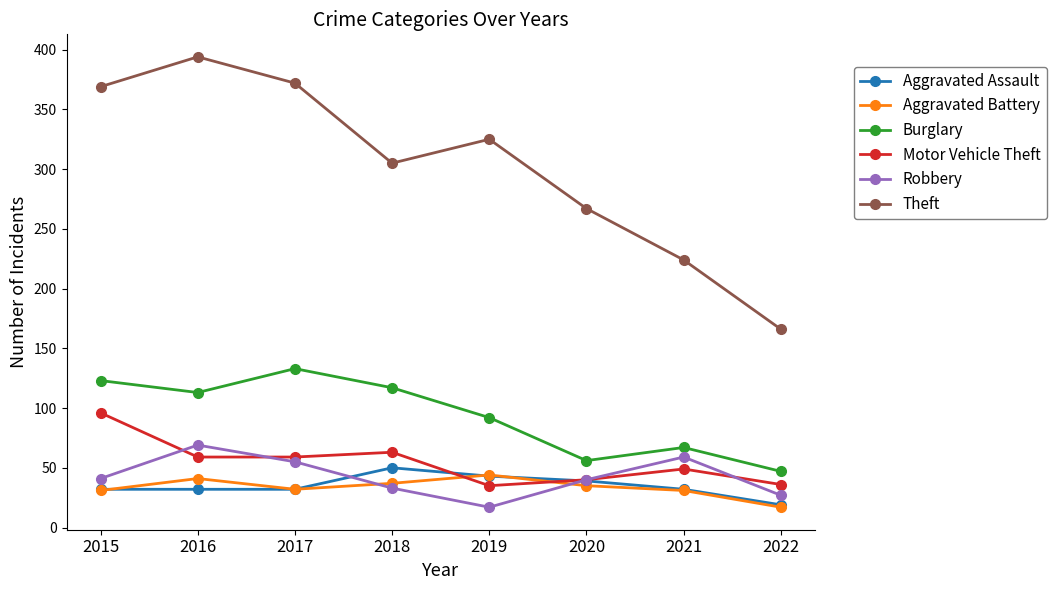

What value does the Burglary series have at 2015?

123